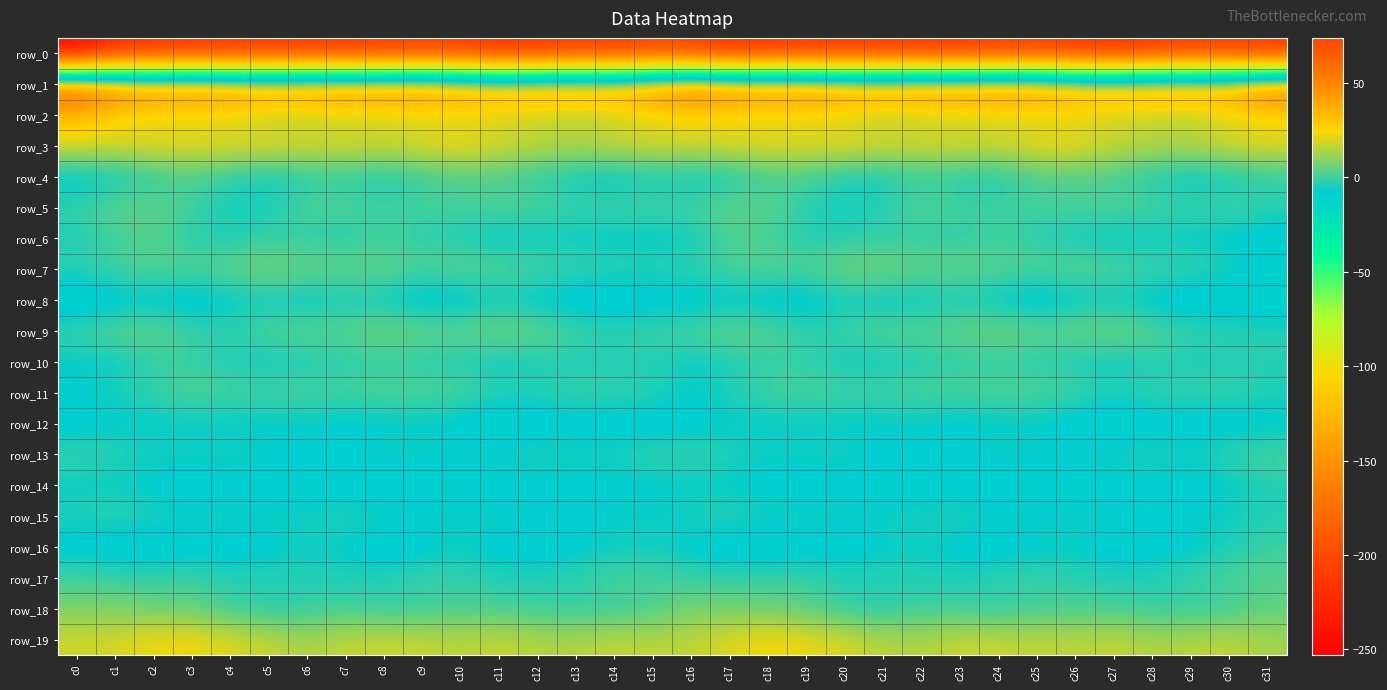

Reading left to right, extract all data points from this chart.

row_0: c0=-252.9	c1=-223.8	c2=-219.9	c3=-217.3	c4=-217.8	c5=-215.7	c6=-216.4	c7=-217.4	c8=-214.6	c9=-211.1	c10=-214.8	c11=-221.5	c12=-218.4	c13=-211.5	c14=-215.2	c15=-207.7	c16=-211.4	c17=-221.5	c18=-218.3	c19=-217.7	c20=-217.3	c21=-215.5	c22=-217.0	c23=-216.7	c24=-212.7	c25=-211.9	c26=-217.0	c27=-222.7	c28=-214.6	c29=-212.4	c30=-213.4	c31=-216.5
row_1: c0=73.9	c1=62.5	c2=57.2	c3=58.1	c4=55.8	c5=51.5	c6=54.2	c7=55.6	c8=55.7	c9=56.5	c10=50.3	c11=45.6	c12=49.0	c13=49.4	c14=47.7	c15=56.9	c16=66.1	c17=59.7	c18=57.1	c19=58.4	c20=53.3	c21=52.2	c22=55.2	c23=55.2	c24=56.8	c25=54.9	c26=47.6	c27=46.1	c28=49.7	c29=48.8	c30=50.1	c31=64.5
row_2: c0=32.3	c1=23.3	c2=19.5	c3=19.5	c4=19.0	c5=14.5	c6=15.1	c7=16.3	c8=17.4	c9=17.7	c10=18.5	c11=17.6	c12=16.7	c13=13.7	c14=16.6	c15=19.9	c16=22.2	c17=21.2	c18=18.9	c19=19.8	c20=17.7	c21=13.9	c22=15.8	c23=16.6	c24=17.8	c25=17.8	c26=18.3	c27=17.2	c28=15.4	c29=14.1	c30=19.1	c31=22.5
row_3: c0=21.4	c1=21.0	c2=22.9	c3=23.0	c4=22.0	c5=22.3	c6=20.4	c7=21.1	c8=19.6	c9=21.8	c10=24.8	c11=20.1	c12=17.3	c13=15.8	c14=18.9	c15=20.4	c16=20.1	c17=21.5	c18=23.4	c19=21.8	c20=23.1	c21=20.9	c22=20.9	c23=20.8	c24=19.5	c25=23.7	c26=23.8	c27=18.3	c28=16.7	c29=16.4	c30=21.1	c31=22.0
row_4: c0=-10.5	c1=-7.8	c2=-2.7	c3=1.7	c4=-3.3	c5=-6.5	c6=-3.4	c7=-2.3	c8=-5.7	c9=-0.8	c10=1.9	c11=1.1	c12=-2.8	c13=-6.8	c14=-9.1	c15=-5.5	c16=-7.8	c17=-6.3	c18=-0.3	c19=0.7	c20=-5.5	c21=-5.8	c22=-2.0	c23=-3.9	c24=-4.9	c25=1.4	c26=1.6	c27=0.0	c28=-4.3	c29=-8.6	c30=-6.7	c31=-3.1
row_5: c0=-1.0	c1=4.6	c2=5.0	c3=0.1	c4=-5.2	c5=-4.3	c6=2.4	c7=1.7	c8=0.2	c9=0.8	c10=0.7	c11=2.6	c12=1.9	c13=-0.3	c14=0.6	c15=1.1	c16=0.6	c17=5.2	c18=3.8	c19=-2.2	c20=-6.1	c21=-2.4	c22=3.9	c23=-0.0	c24=0.7	c25=0.6	c26=1.5	c27=2.7	c28=1.0	c29=-0.5	c30=1.5	c31=-1.0
row_6: c0=-4.7	c1=-0.5	c2=2.9	c3=-3.6	c4=-4.6	c5=-2.0	c6=-2.7	c7=-3.5	c8=-0.5	c9=-2.8	c10=-5.0	c11=-8.4	c12=-6.6	c13=-7.7	c14=-8.0	c15=-8.5	c16=-6.3	c17=1.5	c18=1.1	c19=-5.1	c20=-3.4	c21=-2.3	c22=-3.1	c23=-2.8	c24=-0.7	c25=-3.4	c26=-6.3	c27=-8.0	c28=-6.7	c29=-8.0	c30=-8.8	c31=-12.1
row_7: c0=-1.3	c1=0.8	c2=3.7	c3=2.5	c4=5.1	c5=9.6	c6=5.7	c7=5.7	c8=5.1	c9=2.1	c10=4.7	c11=3.2	c12=1.4	c13=-0.0	c14=-2.0	c15=-2.5	c16=-1.6	c17=1.9	c18=3.9	c19=2.4	c20=8.1	c21=7.6	c22=5.8	c23=5.3	c24=4.0	c25=2.6	c26=4.9	c27=2.3	c28=0.9	c29=-0.6	c30=-3.6	c31=-8.8
row_8: c0=-16.4	c1=-10.6	c2=-10.0	c3=-12.7	c4=-8.0	c5=-6.7	c6=-8.5	c7=-5.8	c8=-7.2	c9=-12.5	c10=-11.0	c11=-7.3	c12=-9.2	c13=-13.1	c14=-12.6	c15=-10.8	c16=-11.5	c17=-9.0	c18=-11.4	c19=-11.6	c20=-6.1	c21=-8.4	c22=-7.6	c23=-5.6	c24=-9.0	c25=-13.2	c26=-8.9	c27=-7.4	c28=-10.7	c29=-13.7	c30=-12.4	c31=-14.5
row_9: c0=0.4	c1=3.7	c2=5.6	c3=-0.0	c4=-2.2	c5=2.9	c6=3.9	c7=3.5	c8=8.0	c9=5.7	c10=5.2	c11=8.2	c12=5.3	c13=0.4	c14=-1.8	c15=-0.2	c16=1.8	c17=5.6	c18=3.6	c19=-1.8	c20=-0.2	c21=3.8	c22=2.9	c23=5.2	c24=8.3	c25=4.8	c26=6.7	c27=7.9	c28=3.3	c29=-0.9	c30=-2.0	c31=-2.2
row_10: c0=-7.9	c1=-6.5	c2=-2.0	c3=-1.7	c4=-4.6	c5=-6.8	c6=-4.3	c7=-3.8	c8=-2.0	c9=-3.9	c10=-4.4	c11=-7.0	c12=-4.5	c13=-4.6	c14=-4.8	c15=-3.2	c16=-7.2	c17=-4.4	c18=-2.0	c19=-2.1	c20=-6.2	c21=-6.3	c22=-4.1	c23=-2.8	c24=-2.7	c25=-3.8	c26=-5.2	c27=-7.1	c28=-3.6	c29=-5.3	c30=-4.0	c31=-3.7
row_11: c0=-7.2	c1=-5.0	c2=-0.4	c3=3.0	c4=1.3	c5=0.8	c6=1.7	c7=1.2	c8=3.3	c9=3.0	c10=2.3	c11=-1.5	c12=-2.5	c13=-0.2	c14=-0.3	c15=-2.4	c16=-7.6	c17=-3.4	c18=1.2	c19=2.4	c20=0.5	c21=0.8	c22=2.0	c23=1.9	c24=3.4	c25=2.9	c26=1.4	c27=-3.3	c28=-0.9	c29=-0.7	c30=-0.1	c31=-3.7
row_12: c0=-10.8	c1=-8.0	c2=-8.1	c3=-7.4	c4=-7.7	c5=-8.0	c6=-7.1	c7=-9.8	c8=-9.0	c9=-8.0	c10=-10.4	c11=-15.5	c12=-11.8	c13=-10.8	c14=-11.5	c15=-11.9	c16=-10.6	c17=-7.9	c18=-8.1	c19=-7.5	c20=-8.0	c21=-7.9	c22=-7.4	c23=-10.3	c24=-8.2	c25=-8.3	c26=-12.7	c27=-15.0	c28=-10.5	c29=-11.3	c30=-11.1	c31=-9.8
row_13: c0=-0.3	c1=-2.2	c2=-4.6	c3=-5.3	c4=-4.2	c5=-7.4	c6=-7.2	c7=-8.2	c8=-4.8	c9=-6.2	c10=-5.2	c11=-5.1	c12=-2.0	c13=-4.8	c14=-3.1	c15=-0.3	c16=-0.1	c17=-2.9	c18=-5.5	c19=-4.5	c20=-5.0	c21=-7.9	c22=-7.8	c23=-6.8	c24=-5.0	c25=-6.2	c26=-4.9	c27=-4.4	c28=-2.4	c29=-5.4	c30=-0.8	c31=2.2
row_14: c0=-7.1	c1=-7.3	c2=-9.3	c3=-12.1	c4=-8.7	c5=-10.7	c6=-11.9	c7=-11.3	c8=-10.9	c9=-11.7	c10=-11.9	c11=-10.4	c12=-9.0	c13=-10.1	c14=-9.3	c15=-8.7	c16=-7.8	c17=-8.2	c18=-10.5	c19=-11.5	c20=-8.4	c21=-11.4	c22=-12.0	c23=-10.8	c24=-10.9	c25=-12.3	c26=-11.2	c27=-10.0	c28=-9.2	c29=-10.3	c30=-7.8	c31=-3.8
row_15: c0=-3.7	c1=-0.6	c2=-3.4	c3=-5.2	c4=-4.9	c5=-5.8	c6=-4.9	c7=-1.8	c8=-5.7	c9=-5.9	c10=-5.7	c11=-5.4	c12=-6.7	c13=-7.9	c14=-5.7	c15=-6.9	c16=-4.3	c17=-1.3	c18=-4.8	c19=-4.8	c20=-5.3	c21=-5.9	c22=-3.6	c23=-2.5	c24=-6.7	c25=-5.4	c26=-6.2	c27=-5.0	c28=-7.9	c29=-7.1	c30=-5.1	c31=-3.5
row_16: c0=-10.7	c1=-12.4	c2=-13.9	c3=-10.7	c4=-11.3	c5=-9.7	c6=-5.8	c7=-8.8	c8=-12.1	c9=-9.9	c10=-6.5	c11=-10.0	c12=-12.1	c13=-9.4	c14=-6.7	c15=-5.6	c16=-9.5	c17=-13.4	c18=-13.4	c19=-9.7	c20=-12.2	c21=-7.2	c22=-6.6	c23=-10.3	c24=-11.8	c25=-8.3	c26=-7.5	c27=-11.4	c28=-11.3	c29=-8.6	c30=-5.0	c31=-0.4
row_17: c0=0.3	c1=-0.9	c2=-0.6	c3=-0.3	c4=-2.6	c5=-2.6	c6=-3.1	c7=-4.0	c8=-2.7	c9=-0.3	c10=-1.4	c11=-3.8	c12=-2.8	c13=-1.7	c14=1.5	c15=0.9	c16=-0.9	c17=-1.3	c18=-0.1	c19=-1.1	c20=-3.2	c21=-2.3	c22=-3.8	c23=-3.7	c24=-1.6	c25=-0.4	c26=-2.8	c27=-3.6	c28=-2.7	c29=-0.4	c30=1.9	c31=2.9
row_18: c0=7.8	c1=8.2	c2=4.8	c3=4.8	c4=-0.9	c5=-3.8	c6=-2.0	c7=0.4	c8=-2.1	c9=-1.4	c10=1.3	c11=0.7	c12=-1.0	c13=-2.4	c14=-1.7	c15=1.3	c16=7.4	c17=6.4	c18=5.2	c19=3.2	c20=-2.5	c21=-3.9	c22=-0.2	c23=-0.5	c24=-2.9	c25=0.0	c26=1.1	c27=0.5	c28=-2.0	c29=-2.4	c30=-1.2	c31=4.0
row_19: c0=18.5	c1=18.9	c2=23.6	c3=23.6	c4=20.4	c5=17.2	c6=13.6	c7=17.1	c8=17.8	c9=17.5	c10=15.4	c11=17.7	c12=14.7	c13=14.7	c14=17.2	c15=15.6	c16=16.4	c17=20.4	c18=24.6	c19=22.4	c20=19.5	c21=15.3	c22=14.6	c23=17.9	c24=17.4	c25=16.9	c26=15.7	c27=17.5	c28=14.0	c29=15.5	c30=16.8	c31=13.0